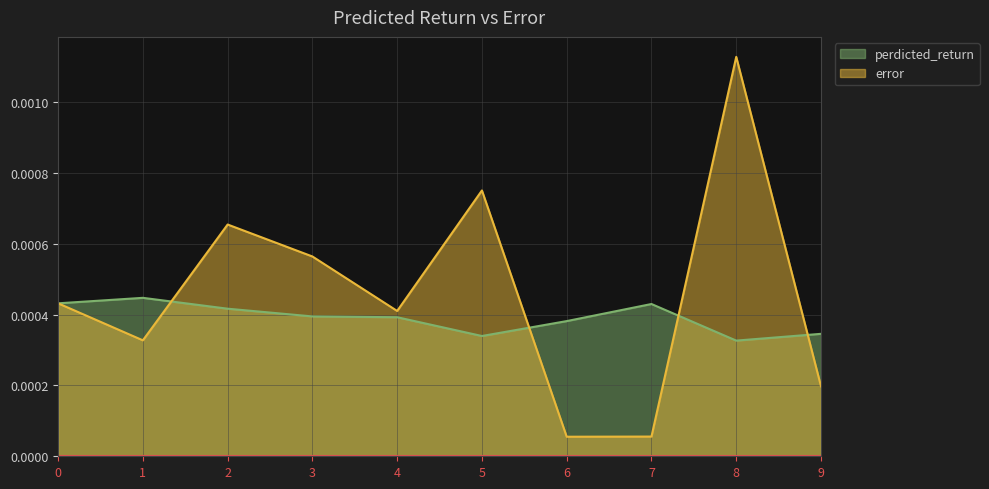

True or false: perdicted_return has a value of 0.0 at 7.

True